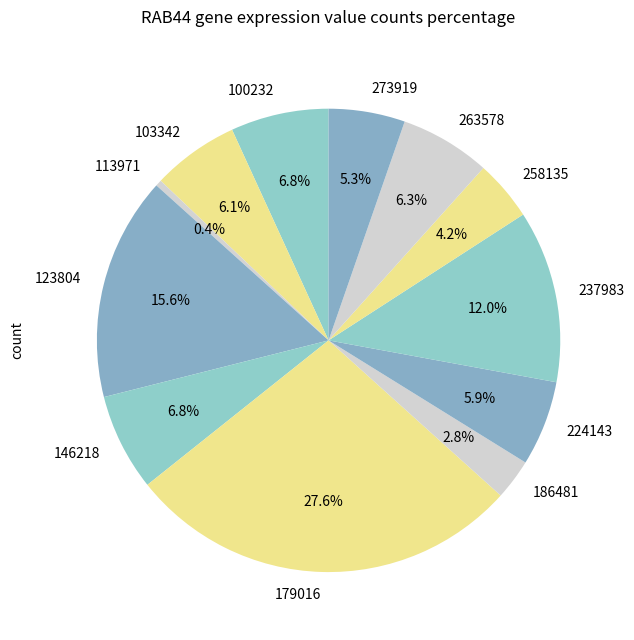

Between 237983 and 186481, which is larger?

237983